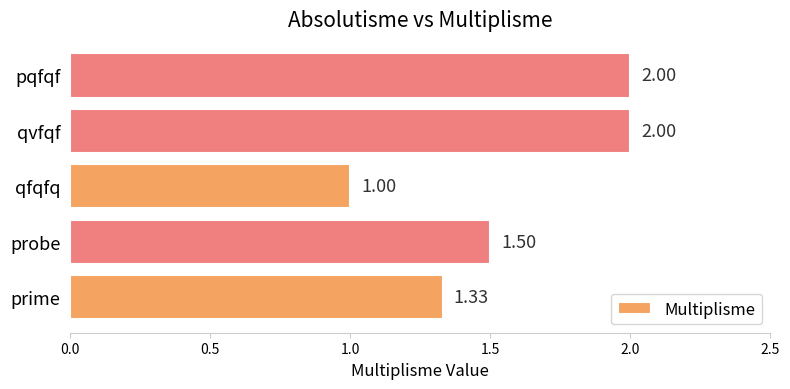

At which category does the chart reach its minimum across all series?

qfqfq